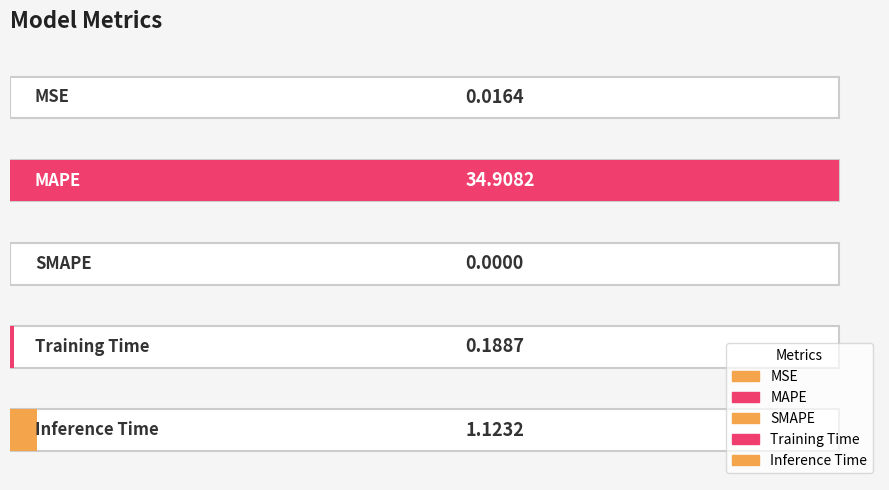

What is the value of the 2nd bar from the left?

34.9